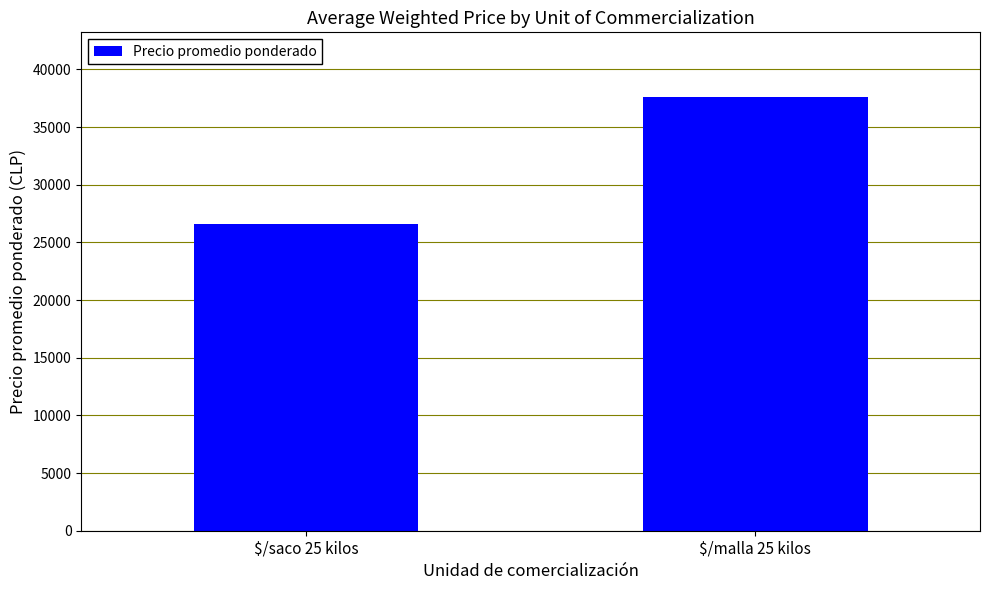

What is the sum of the values at $/saco 25 kilos and $/malla 25 kilos?

64150